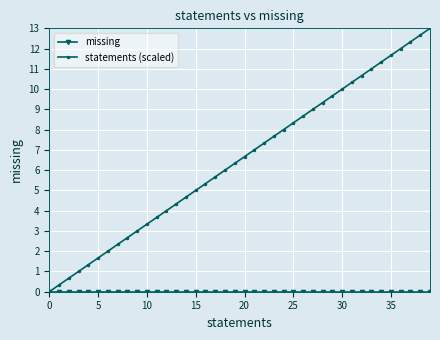

How many positive values does the statements (scaled) series have?

39